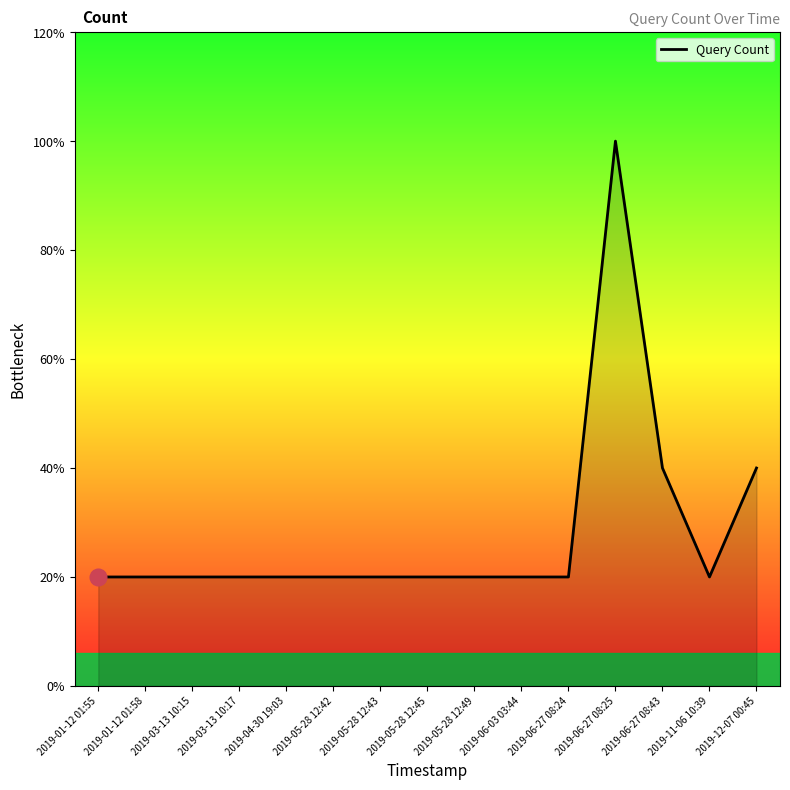

Reading left to right, list all the values displayed in this chart.

2019-01-12 01:55=1	2019-01-12 01:58=1	2019-03-13 10:15=1	2019-03-13 10:17=1	2019-04-30 19:03=1	2019-05-28 12:42=1	2019-05-28 12:43=1	2019-05-28 12:45=1	2019-05-28 12:49=1	2019-06-03 03:44=1	2019-06-27 08:24=1	2019-06-27 08:25=5	2019-06-27 08:43=2	2019-11-06 10:39=1	2019-12-07 00:45=2